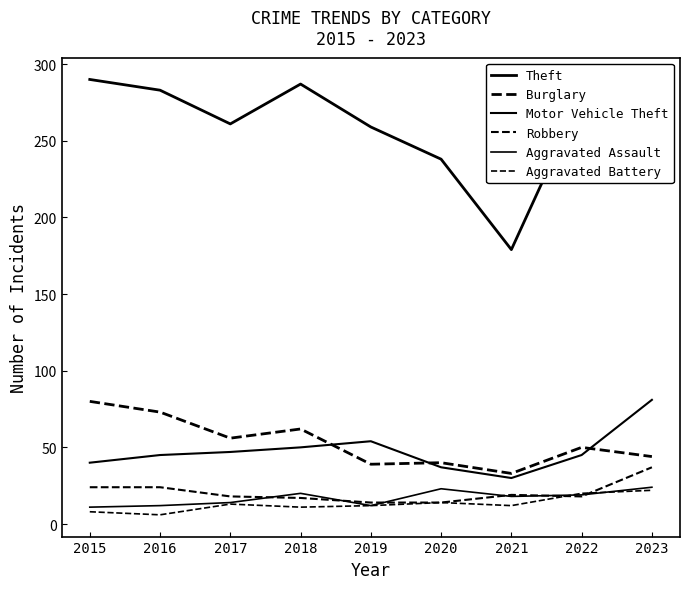

True or false: Theft and Aggravated Assault cross at least once.

False